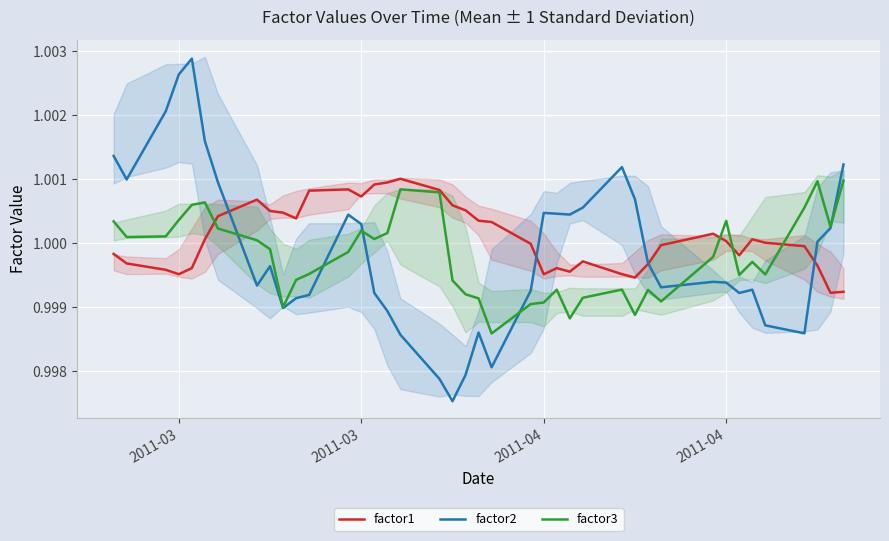

True or false: factor2 and factor3 cross at least once.

True